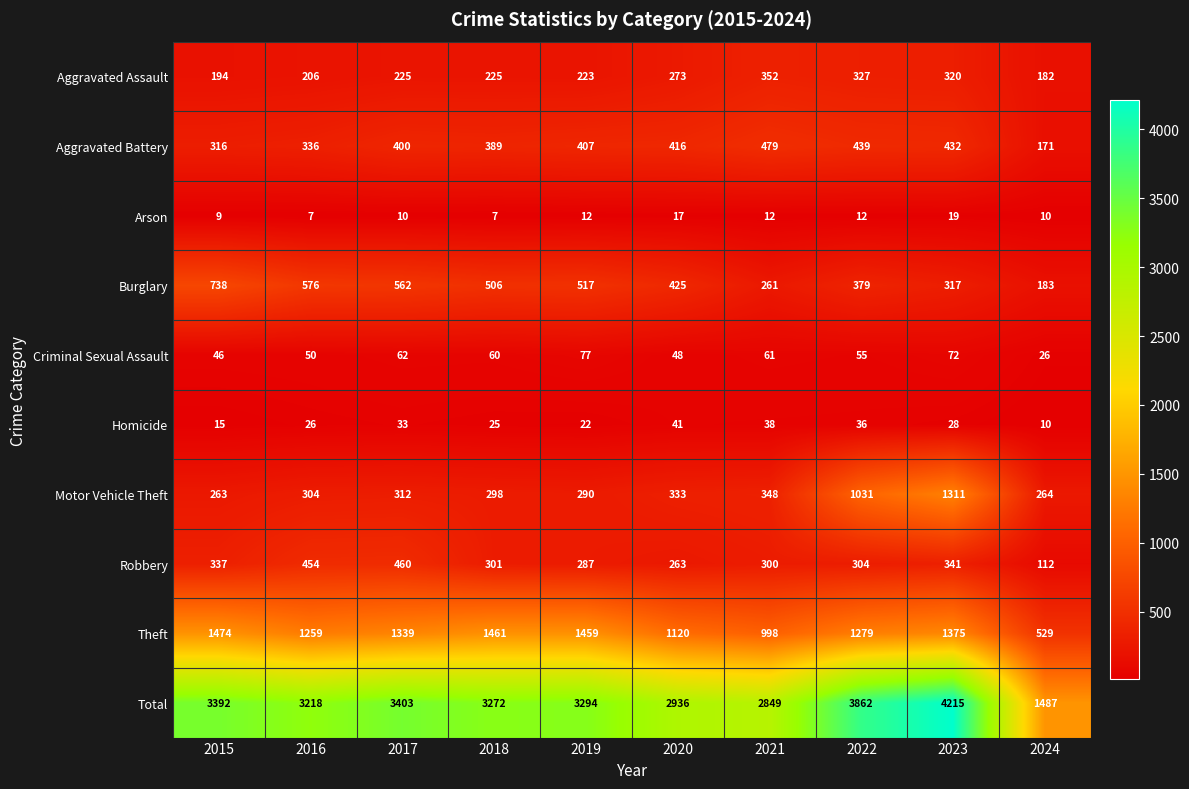

List the labels in order of Burglary value, largest first.

2015, 2016, 2017, 2019, 2018, 2020, 2022, 2023, 2021, 2024